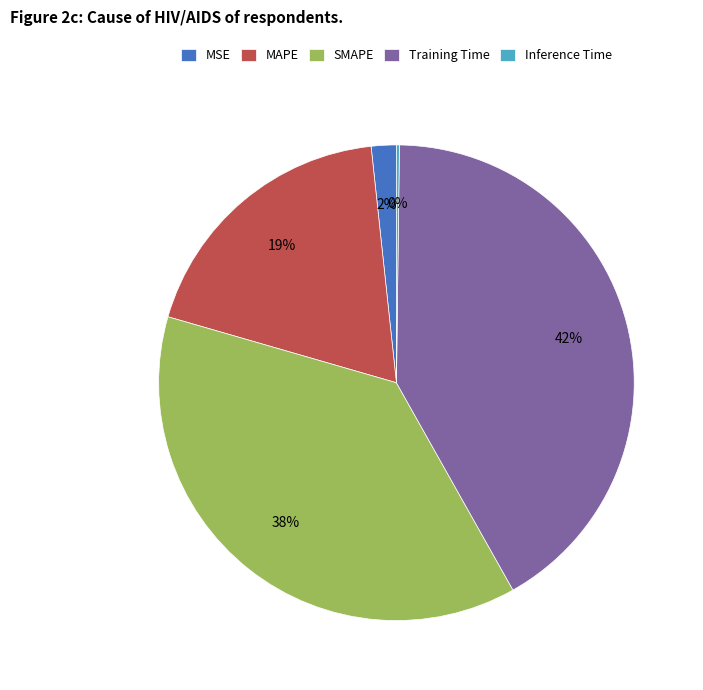

Does any single category account for the majority?

No